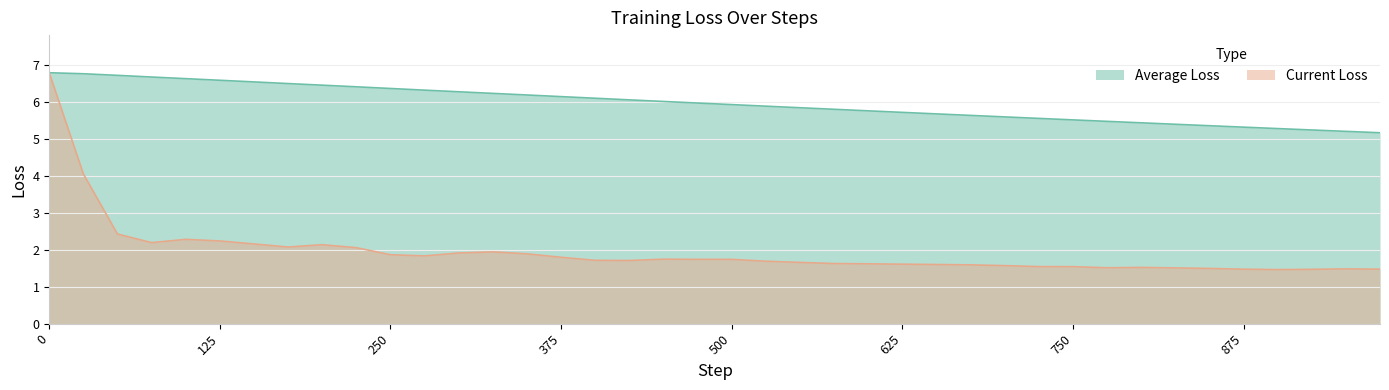

What are all the series names shown in the legend?

Average Loss, Current Loss